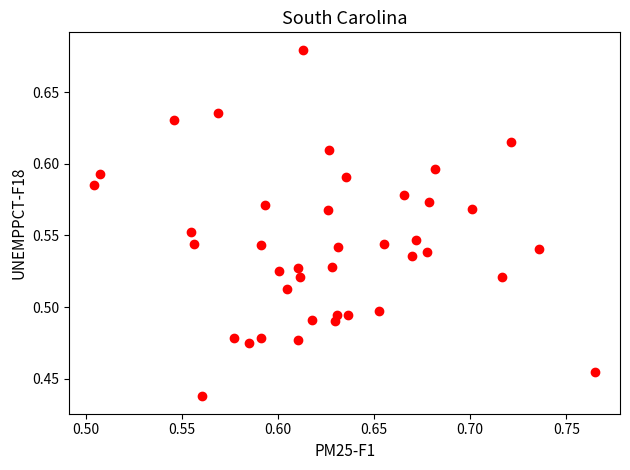

What is the range of X values (max minus min)?

0.3